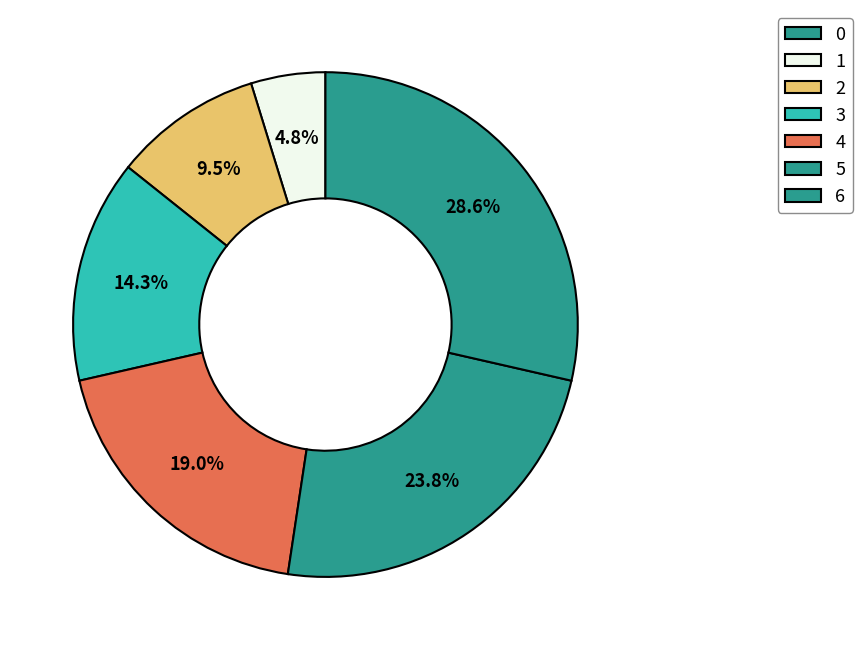

How many slices are in this pie chart?

7